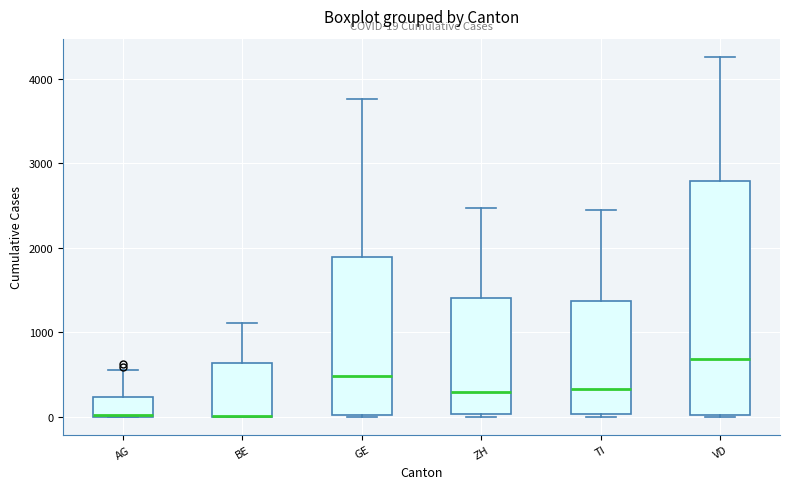

Comparing the boxes themselves (not the whiskers), which one is the tallest?

VD